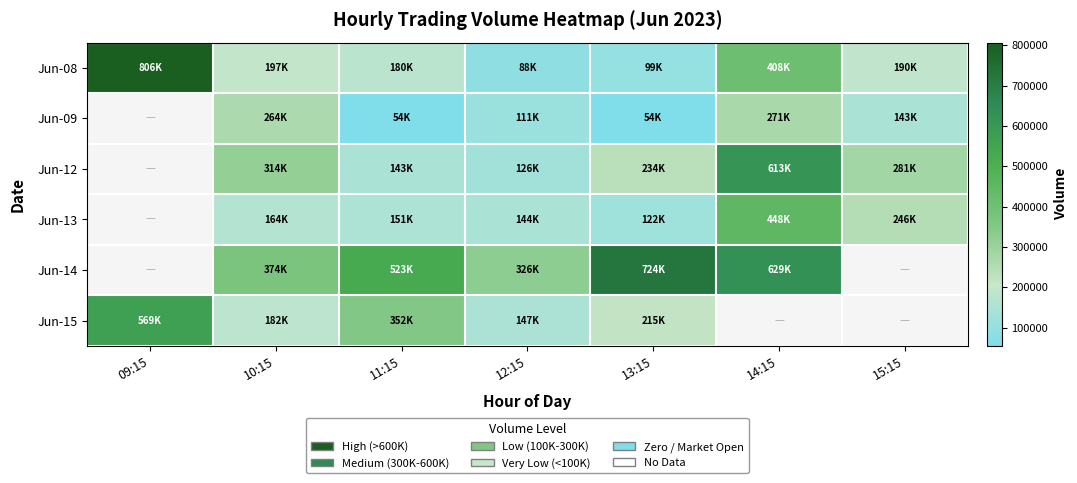

True or false: Jun-09 has a value of 41884.8 at 15:15.

False